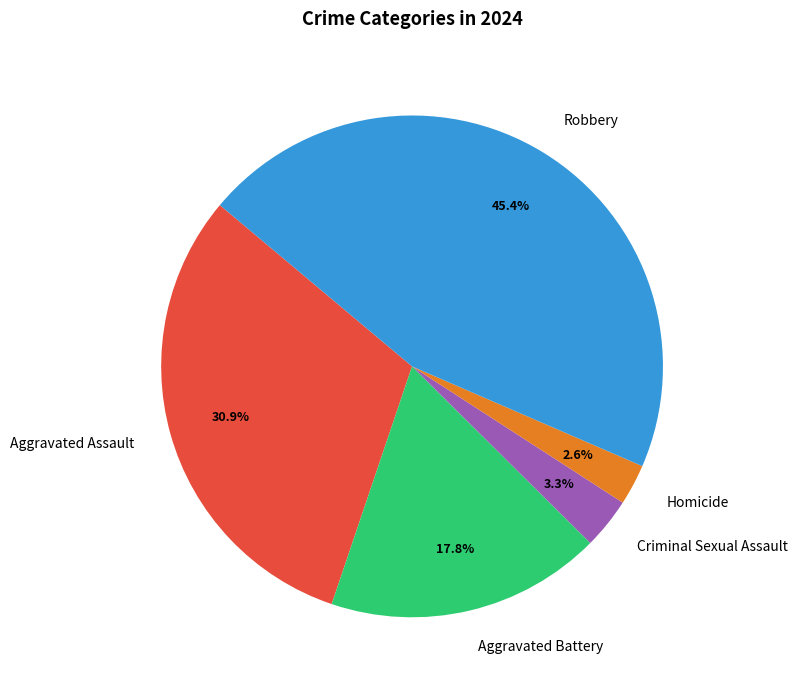

What percentage is the Homicide slice, to the nearest percent?

3%